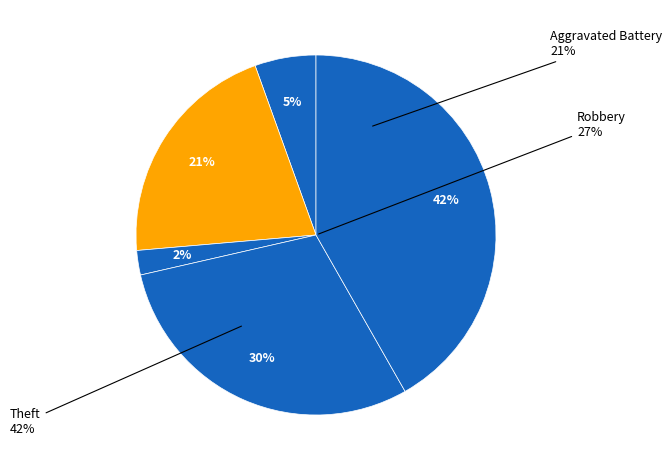

True or false: Criminal Sexual Assault accounts for 8% of the total.

False